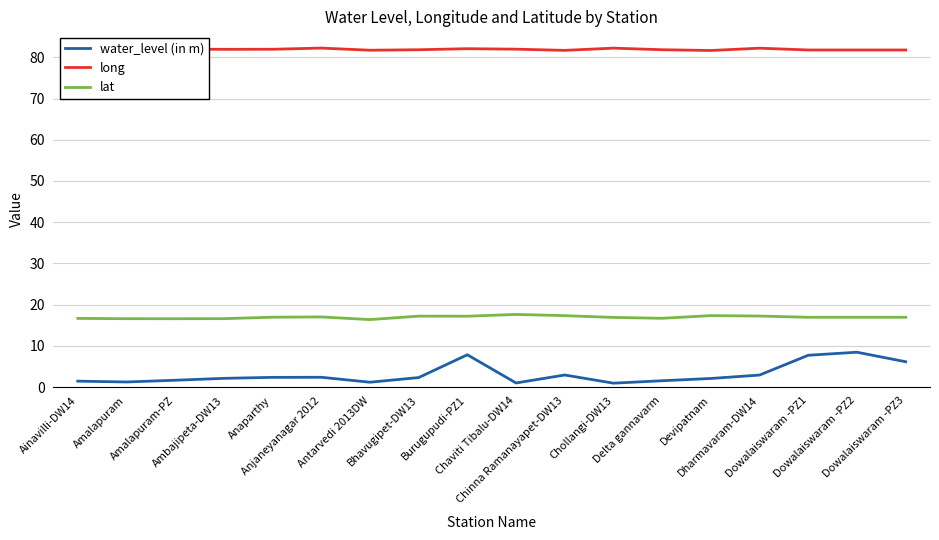

Which series has the largest total across all categories?

long